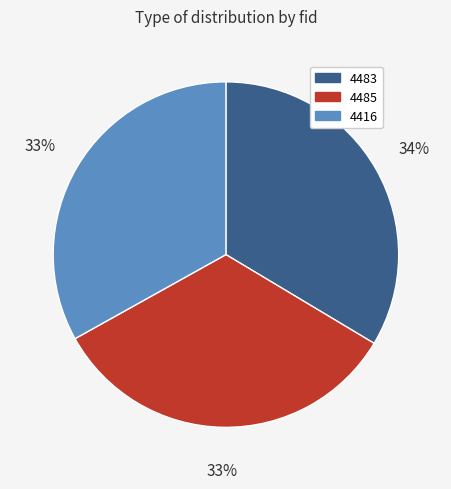

To the nearest percent, what percentage of the pie is 4485?

33%